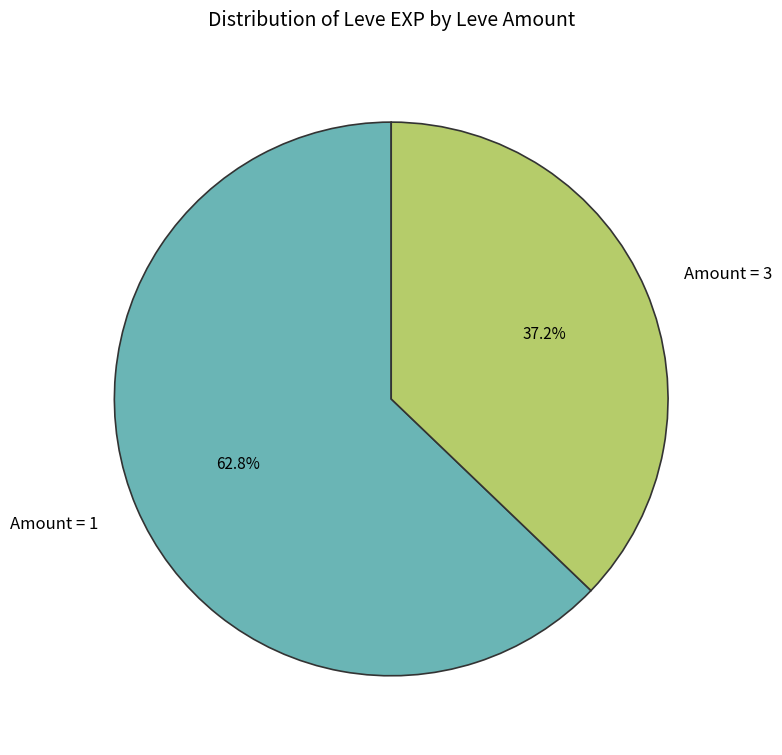

What is the smallest slice in the pie chart?

Amount = 3